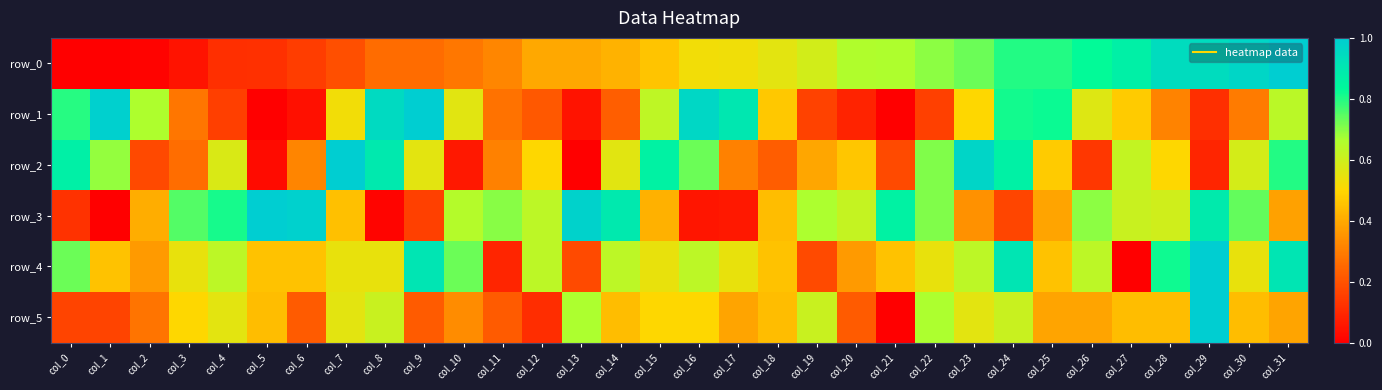

Between col_22 and col_14, which is larger?

col_22